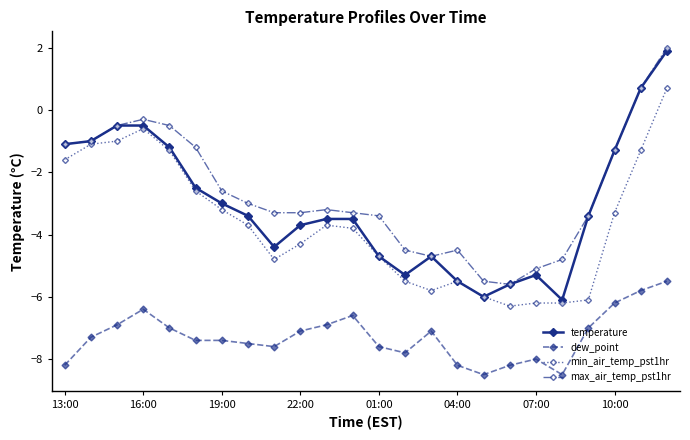

True or false: min_air_temp_pst1hr and max_air_temp_pst1hr cross at least once.

False